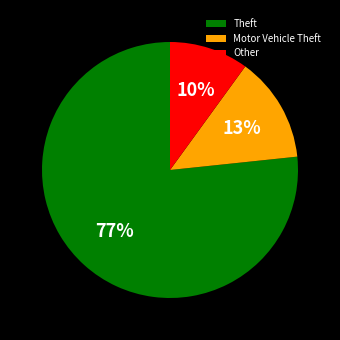

Approximately how many times larger is the value at Other compared to Motor Vehicle Theft?

0.8